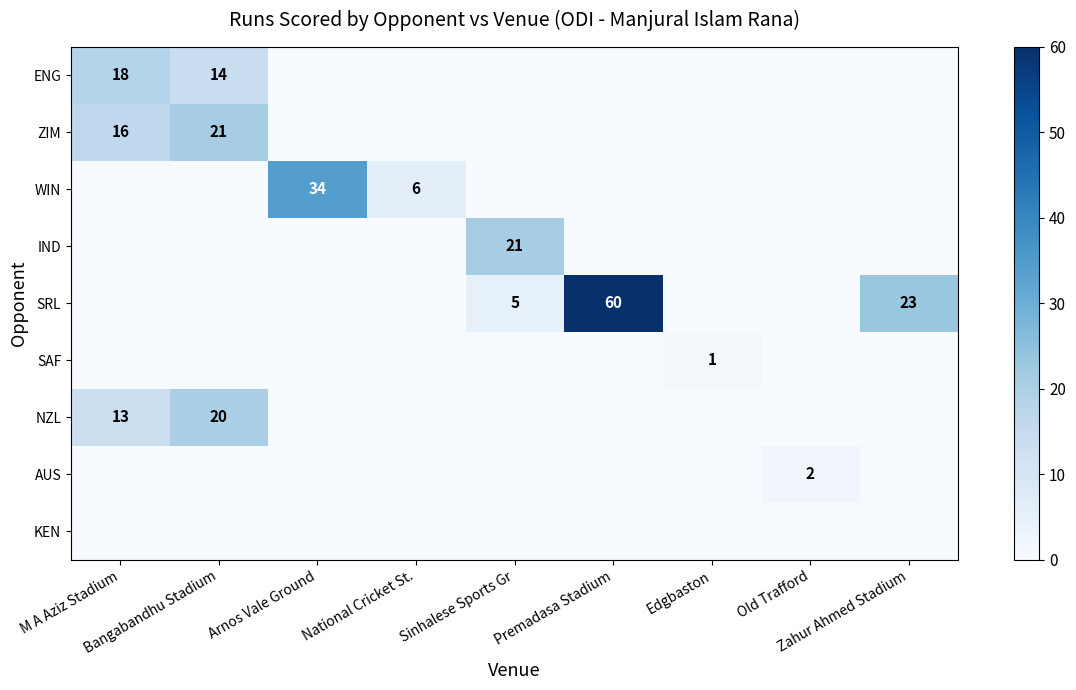

The value of IND at Sinhalese Sports Gr is 14. True or false?

False